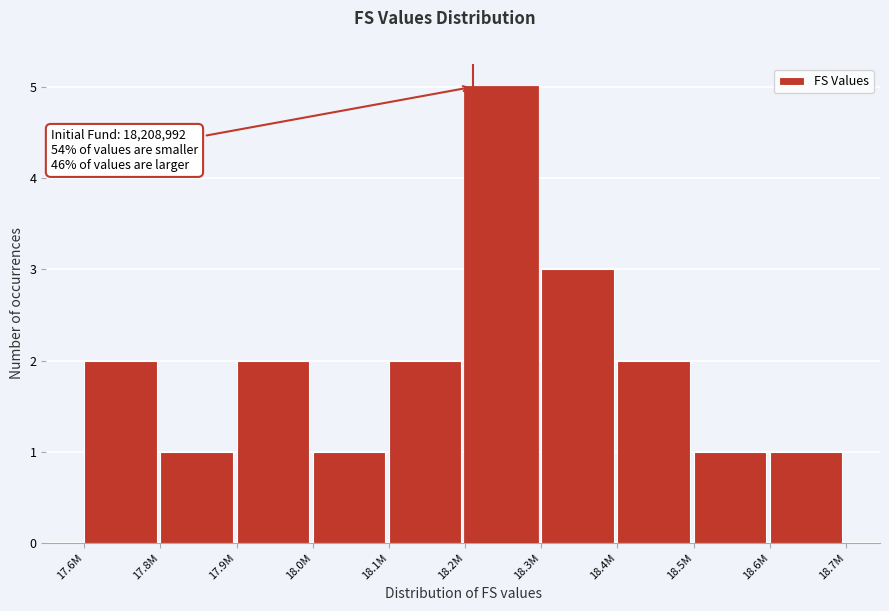

Reading right to left, what are all the values shown in this chart?

18.6M=1	18.5M=1	18.4M=2	18.3M=3	18.2M=5	18.1M=2	18.0M=1	17.9M=2	17.8M=1	17.6M=2